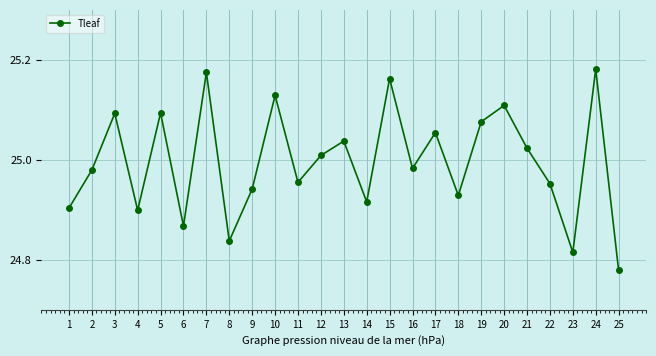

What is the ratio of the value at 11 to the value at 4?

1.0